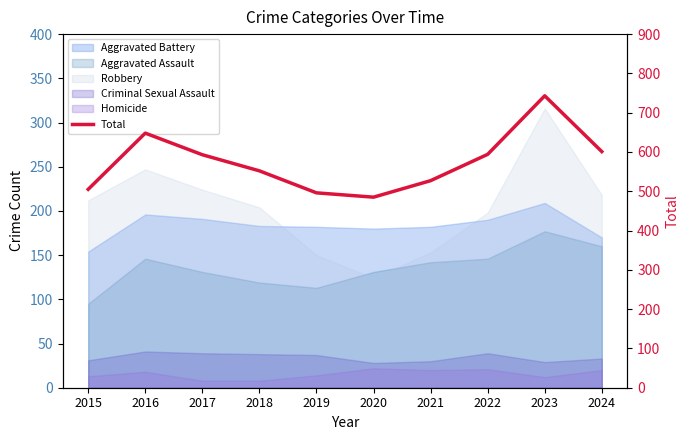

List the labels in order of value, smallest first.

2020, 2019, 2015, 2021, 2018, 2017, 2022, 2024, 2016, 2023